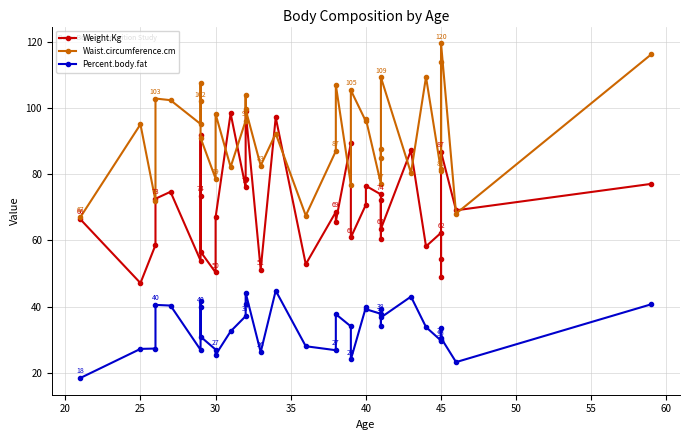

At 30, list the series in order from smallest to largest.

Percent.body.fat, Weight.Kg, Waist.circumference.cm